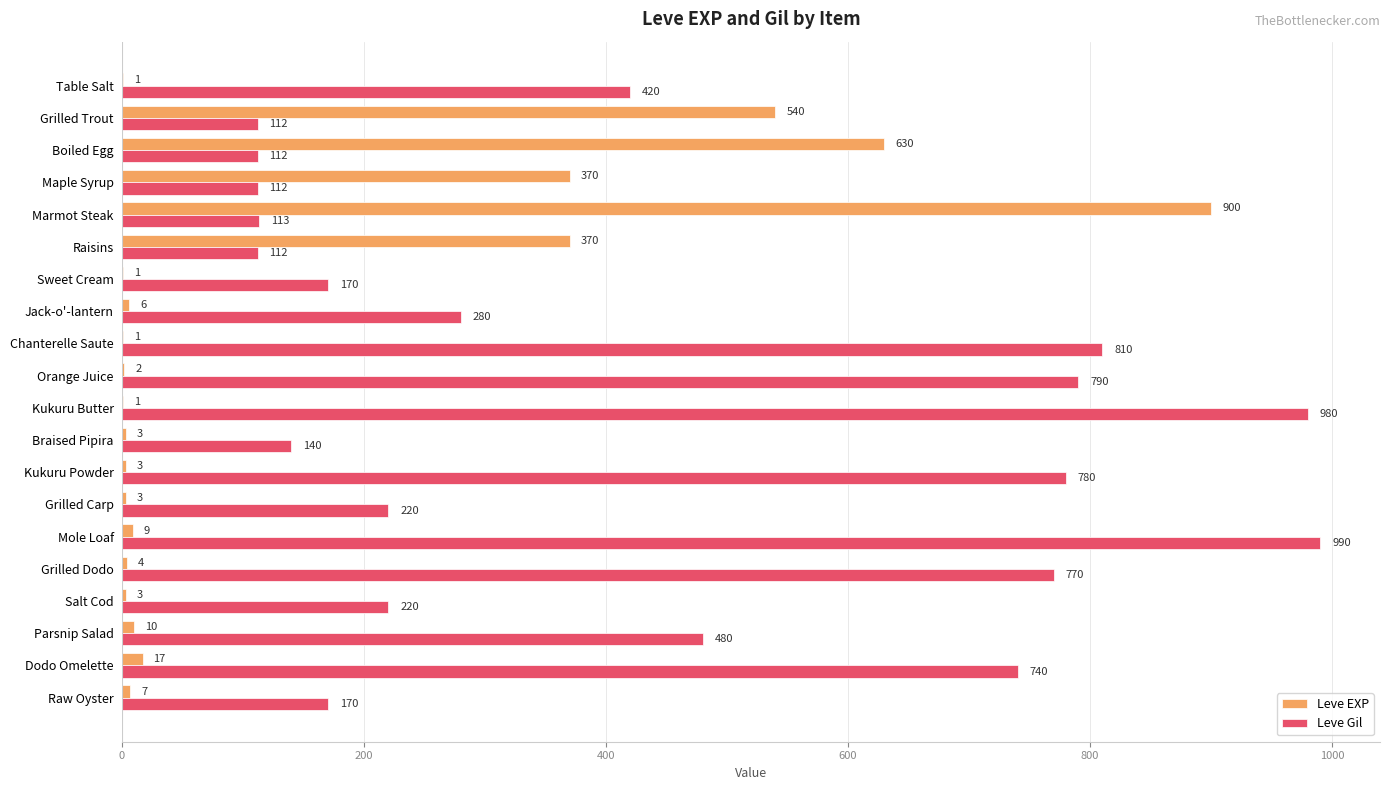

What is the greatest value displayed?

990